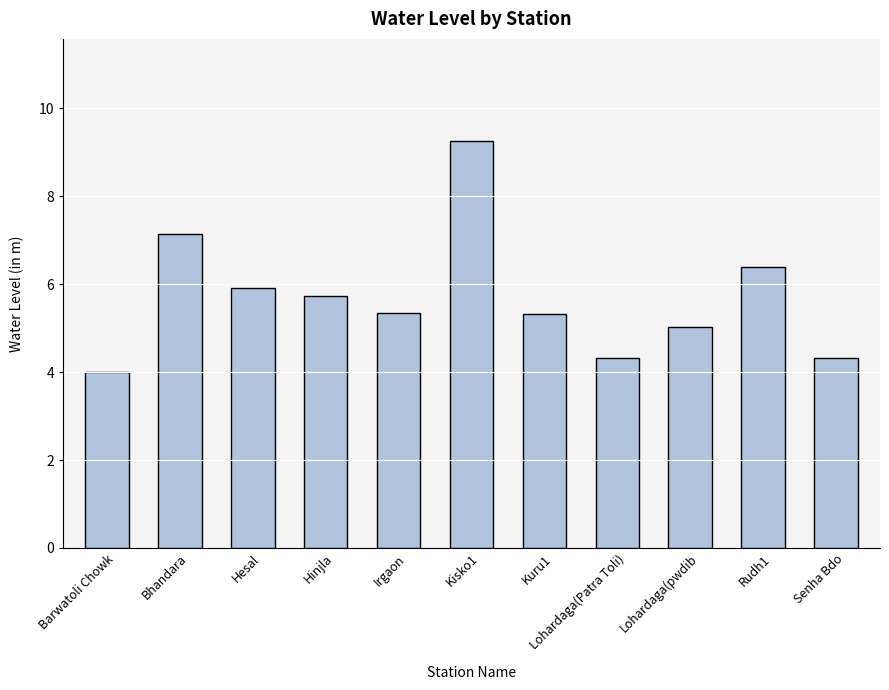

How many series are shown in this chart?

1